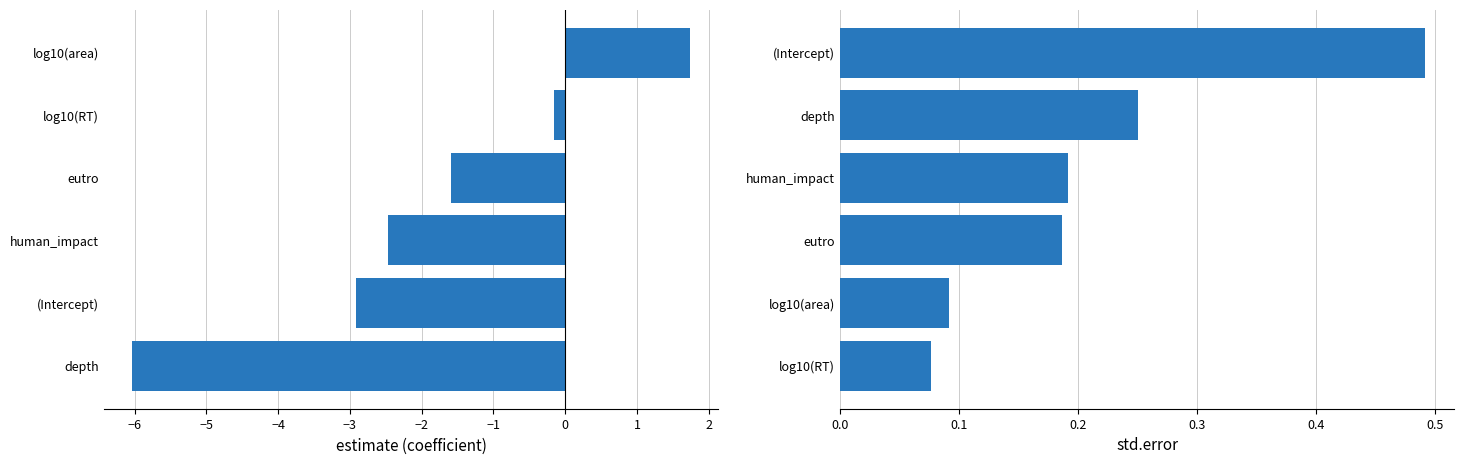

List the series in order of their overall mean, lowest first.

estimate, std.error